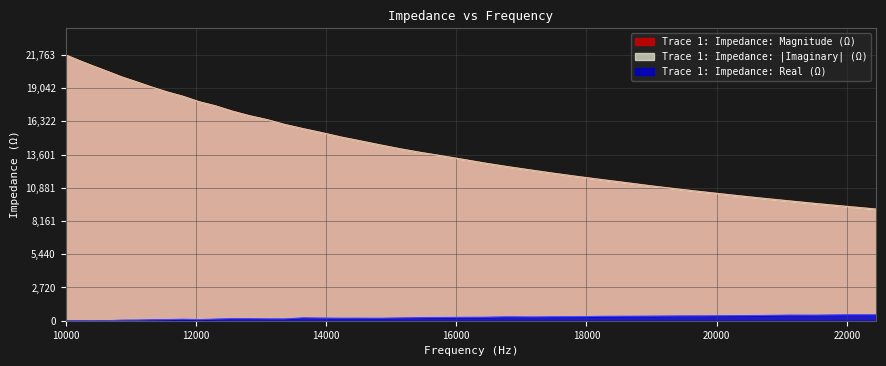

At how many categories does at least one series exceed 17226?

11